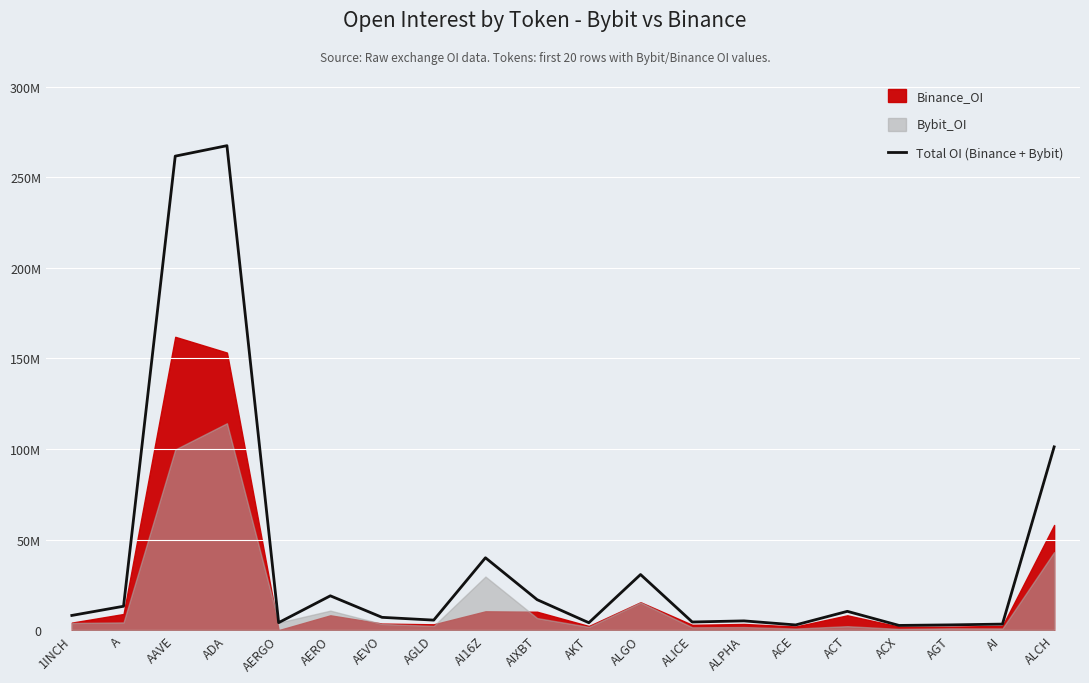

What position from the left is ALGO?

12